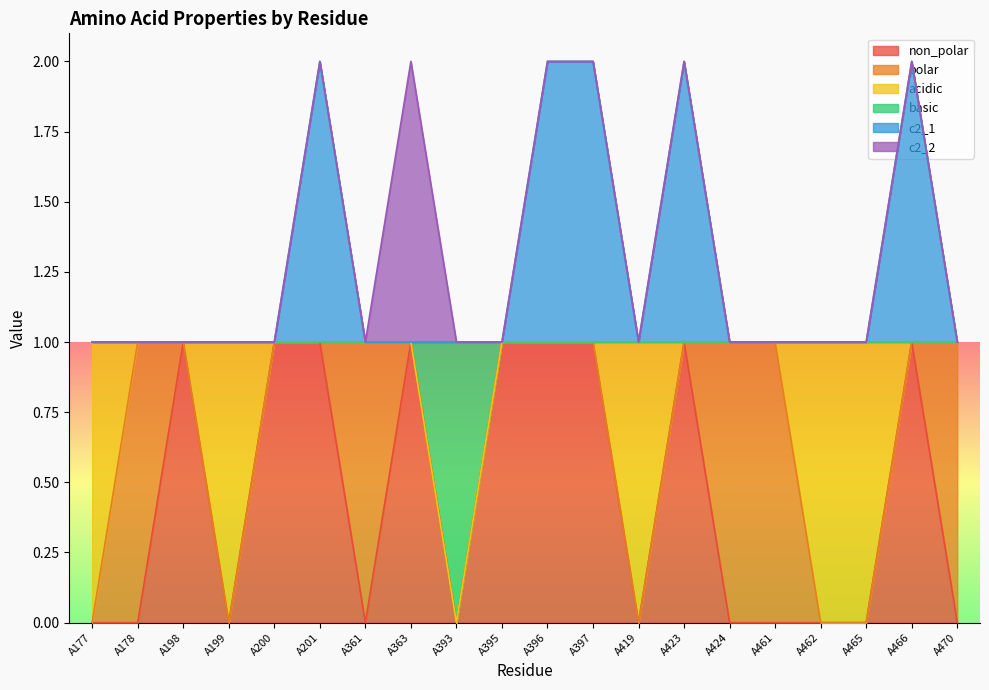

What is the average value of the c2_1 series?

1